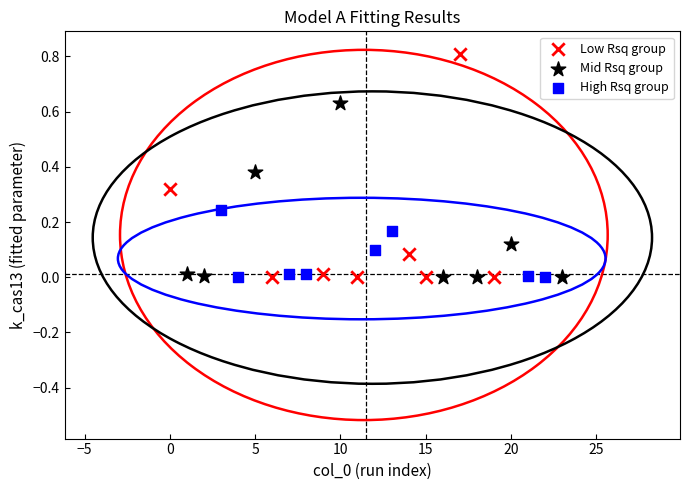

Which series has the largest Y range (max minus min)?

Low Rsq group